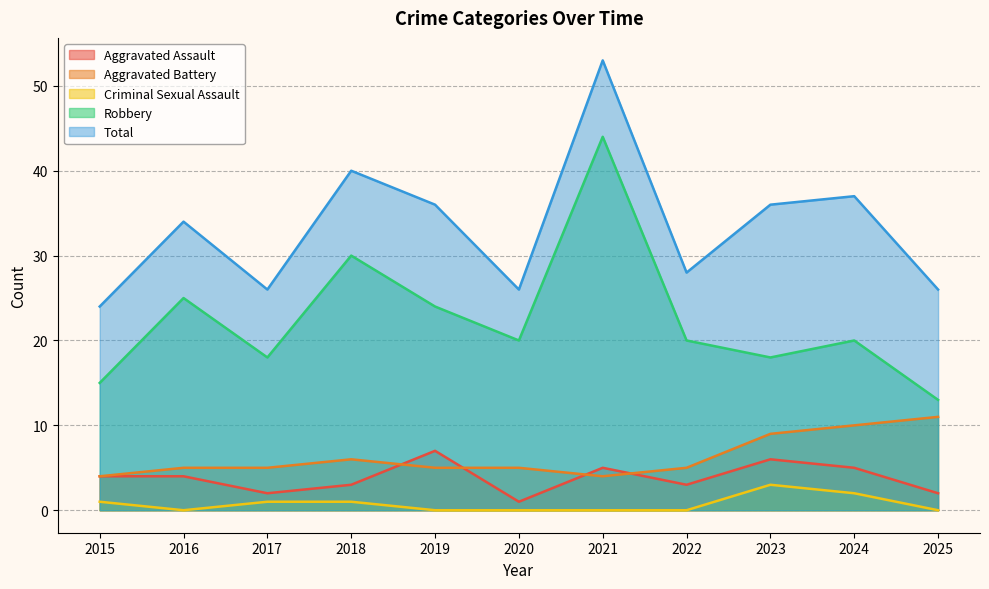

At which label is Total closest to 38?

2024